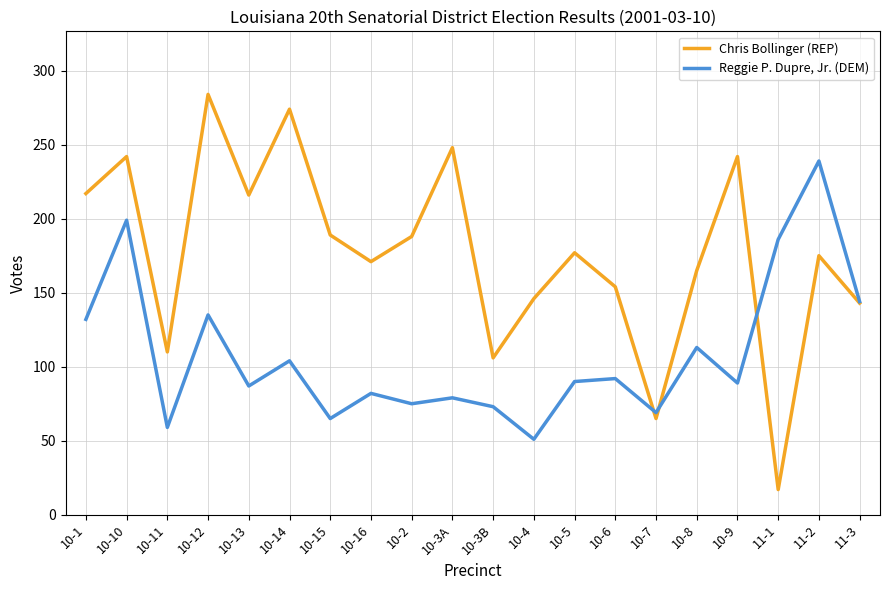

The value of Reggie P. Dupre, Jr. (DEM) at 10-1 is 79. True or false?

False